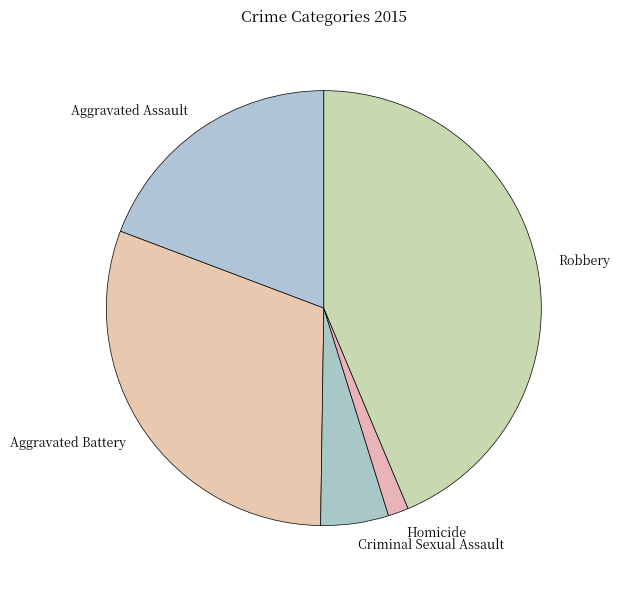

Is the sum of Aggravated Battery and Robbery greater than half?

Yes